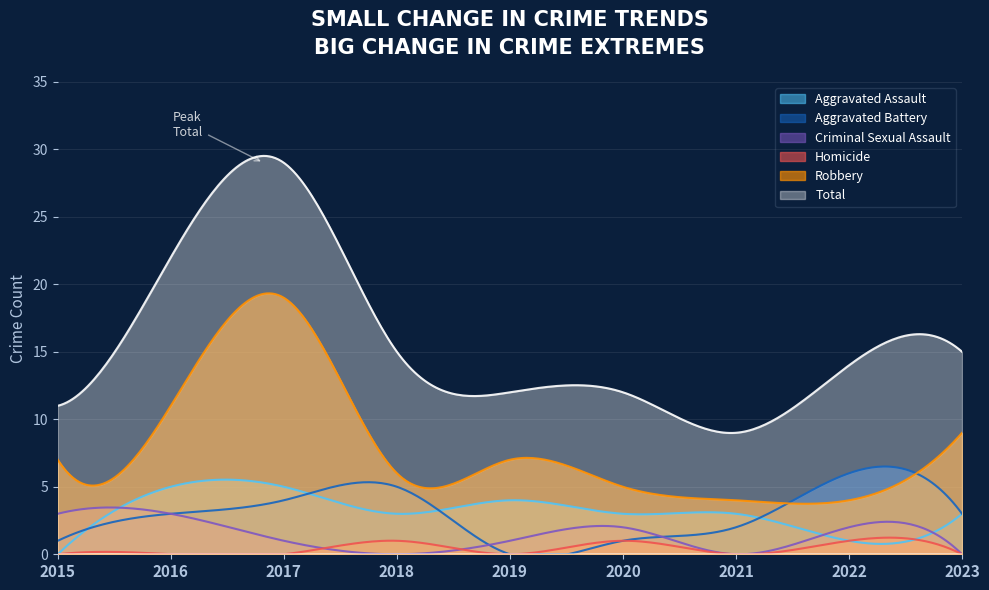

Count the Homicide values in the range 0 to 1.

9